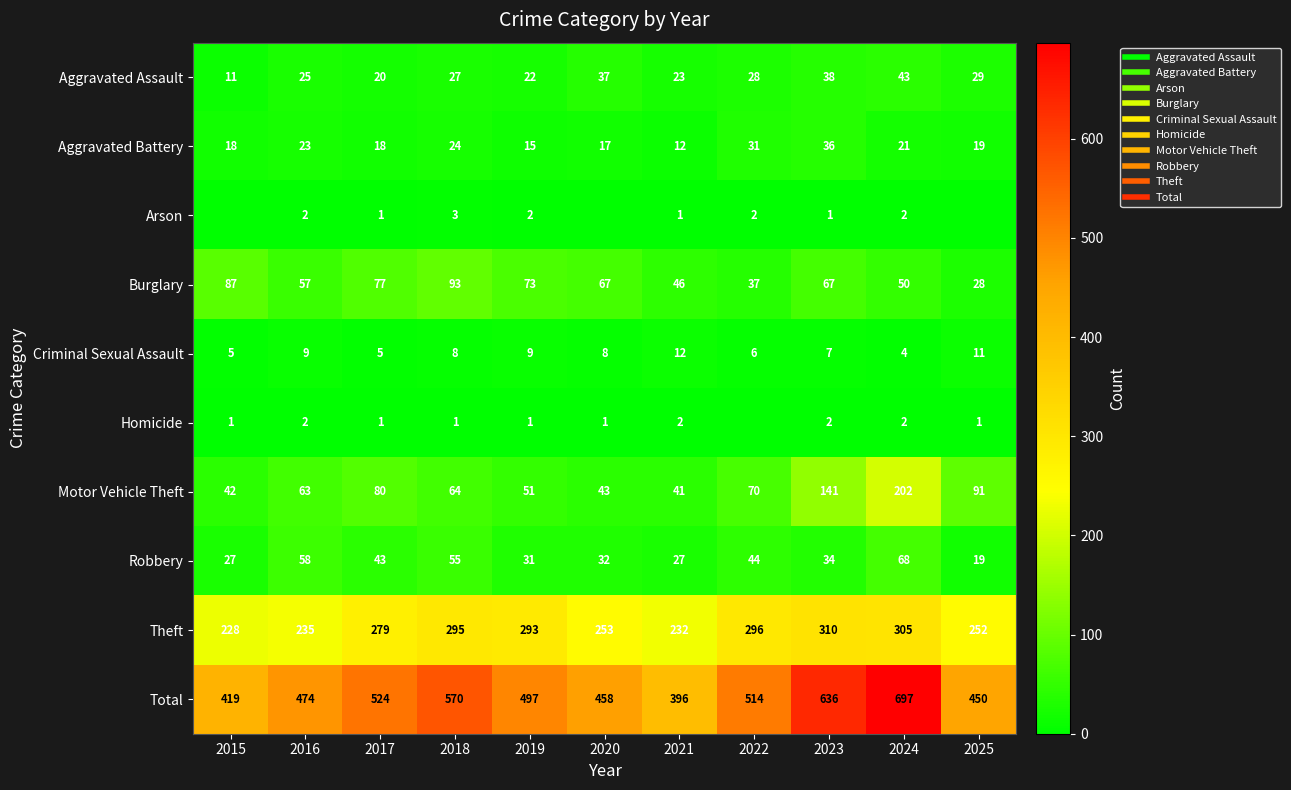

The Robbery series shows 12 at 2021. True or false?

False